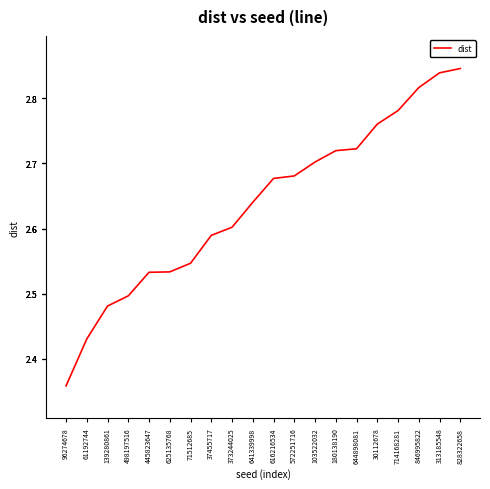

True or false: the data has more than 2 interior local peaks.

False